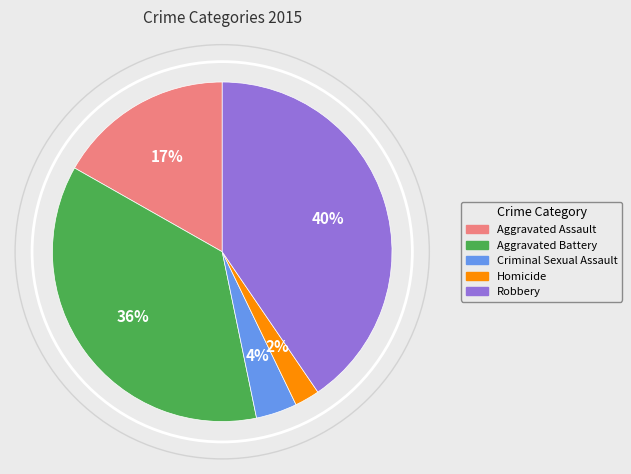

Between Robbery and Aggravated Battery, which is larger?

Robbery